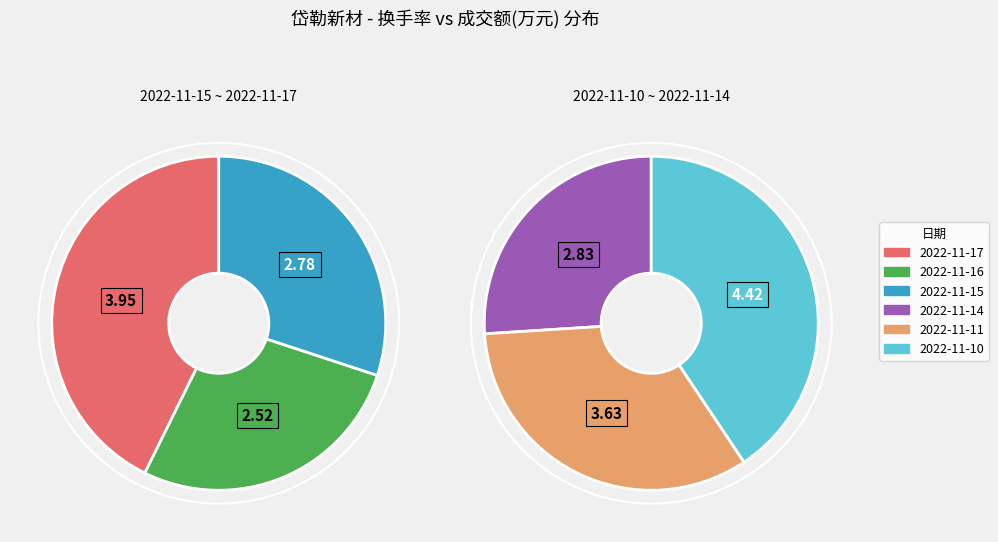

Is there a majority slice in this chart?

No